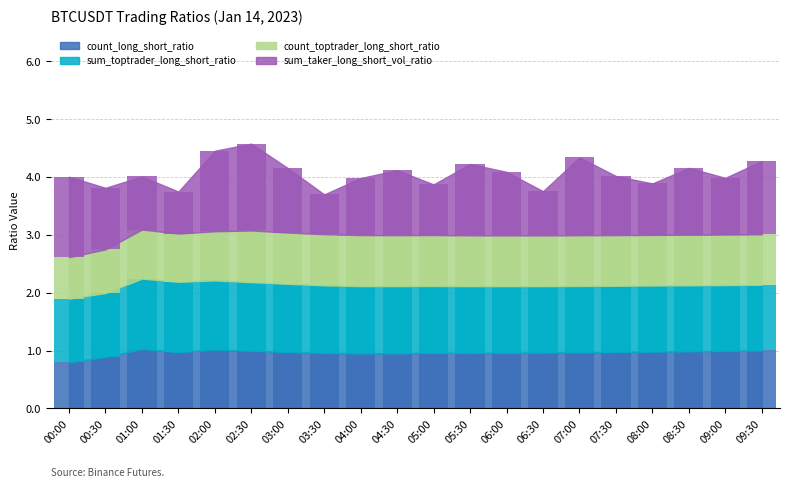

Is it true that sum_taker_long_short_vol_ratio equals 2.4 at 00:00?

False